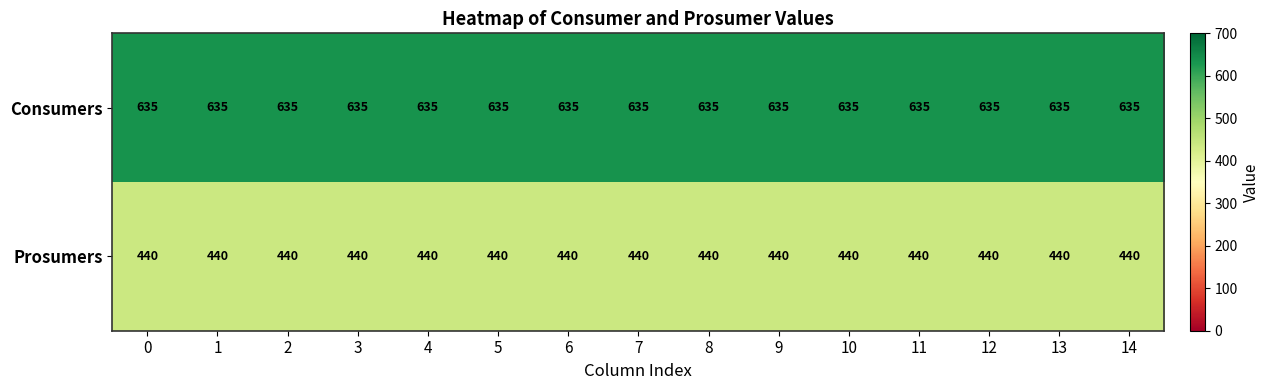

What is the spread (max minus min) of values at 8?

195